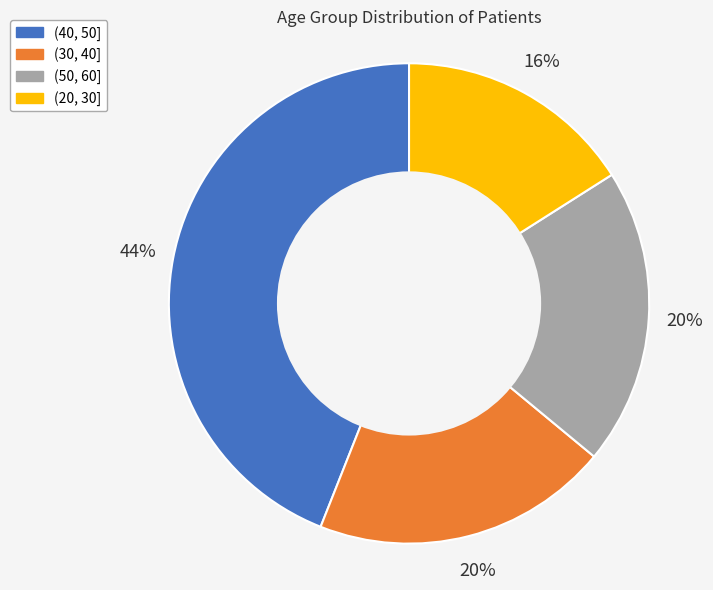

Do (50, 60] and (40, 50] together represent more than half of the pie?

Yes